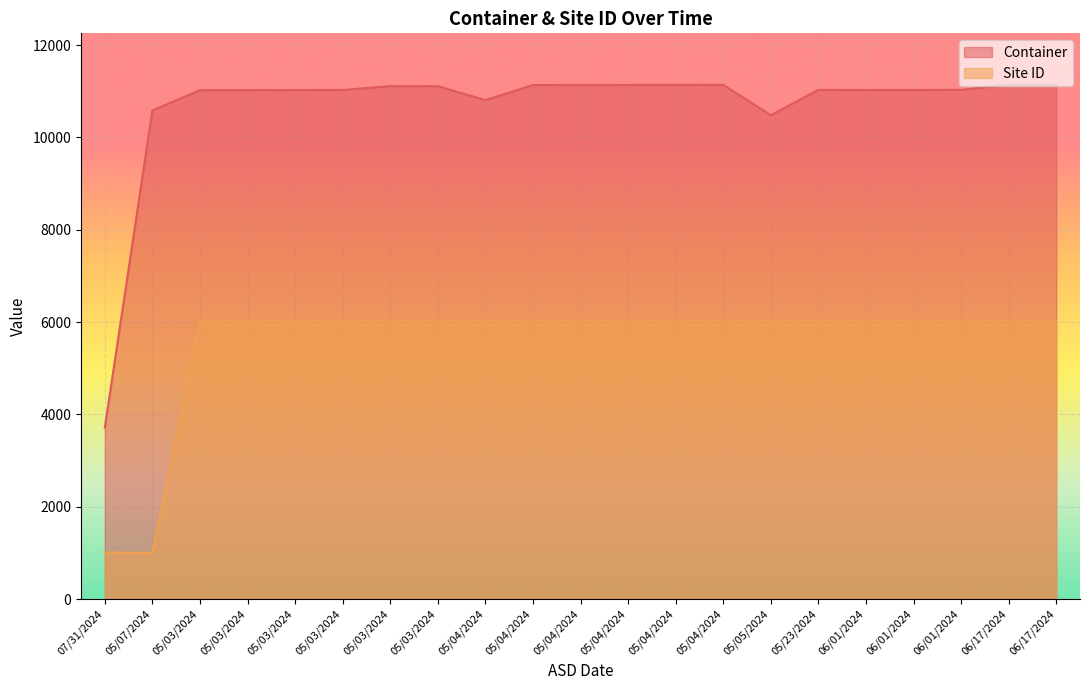

What is the total value across all series at 05/03/2024?

17055